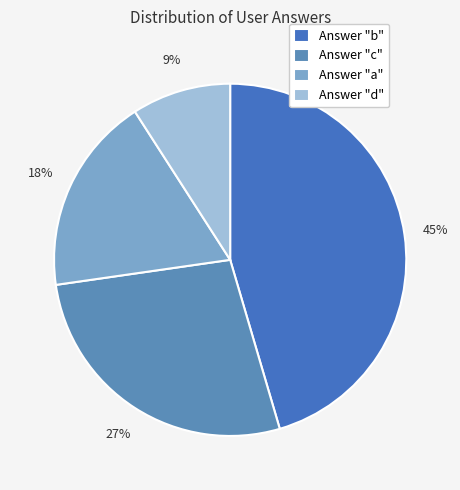

How many segments does this pie chart have?

4